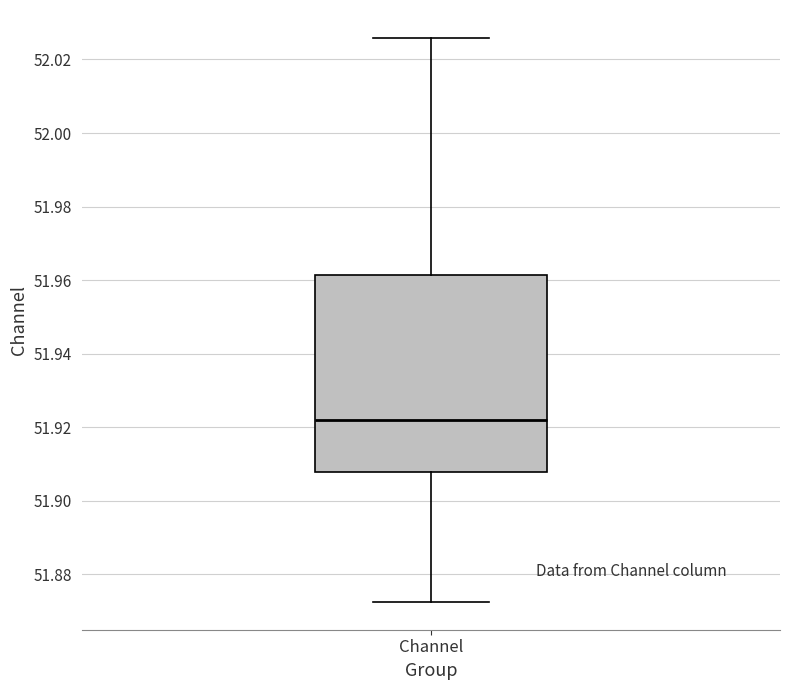

Read this box plot against the y-axis: the position of the median line, the range covered by the box, and the ends of both whiskers. The values are not printed on the chart, so give them approximately, as read against the axis.

median 51.922, box 51.908 to 51.962, whiskers 51.872 to 52.026